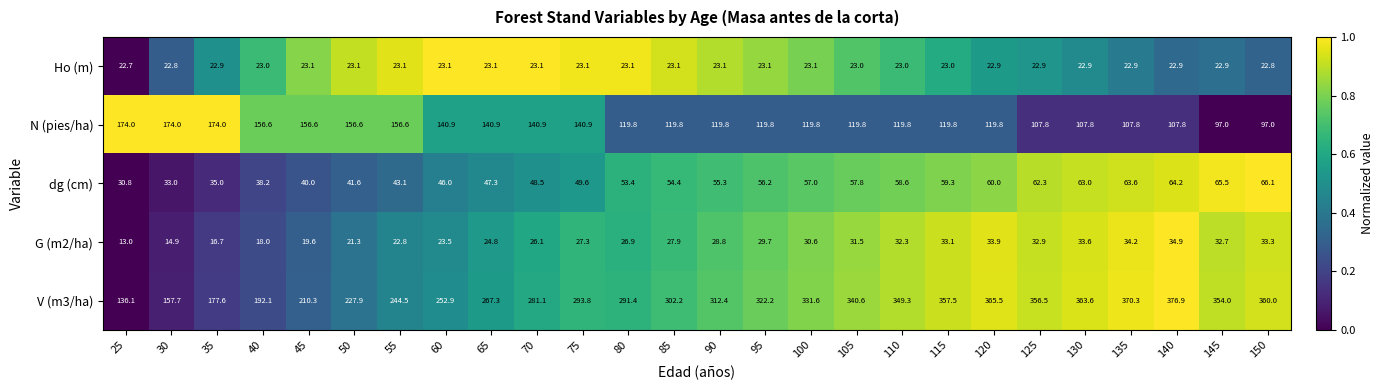

What is the difference between the second highest and minimum values in the G (m2/ha) series?

21.2